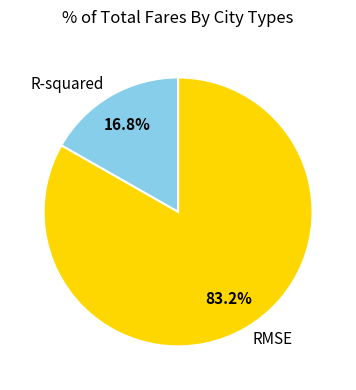

What is the majority slice?

RMSE